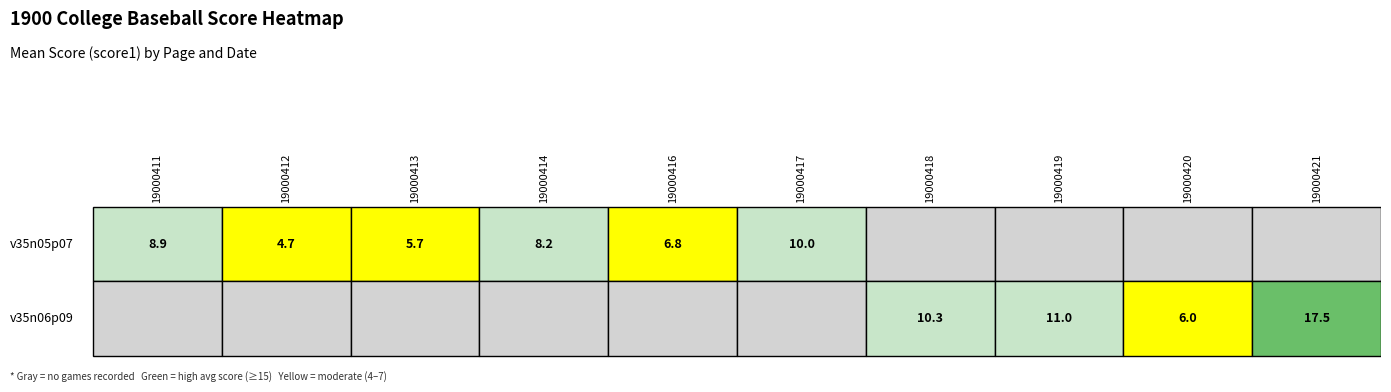

The v35n06p09 series shows -21 at 15. True or false?

False